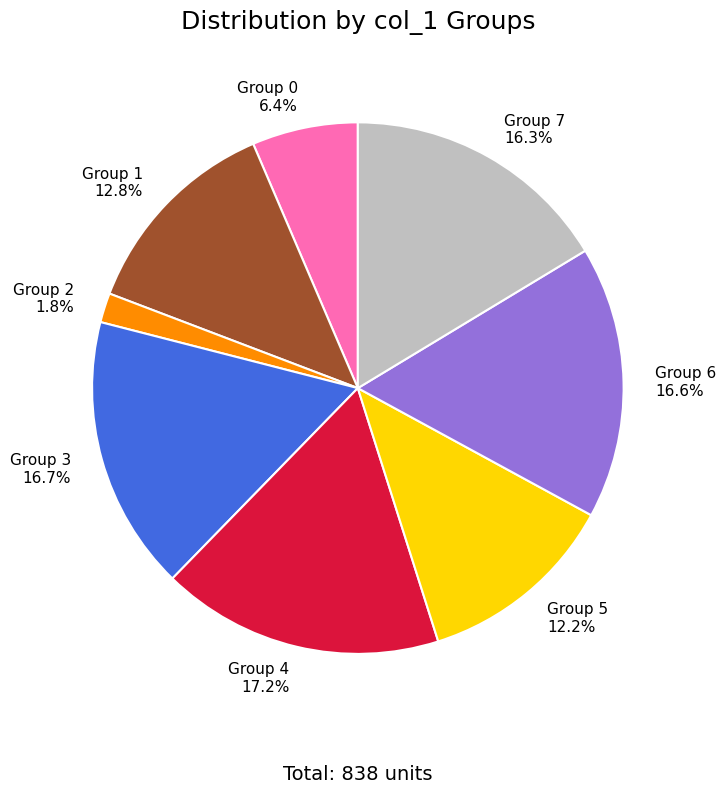

Which has a higher value, Group 3 16.7% or Group 0 6.4%?

Group 3 16.7%